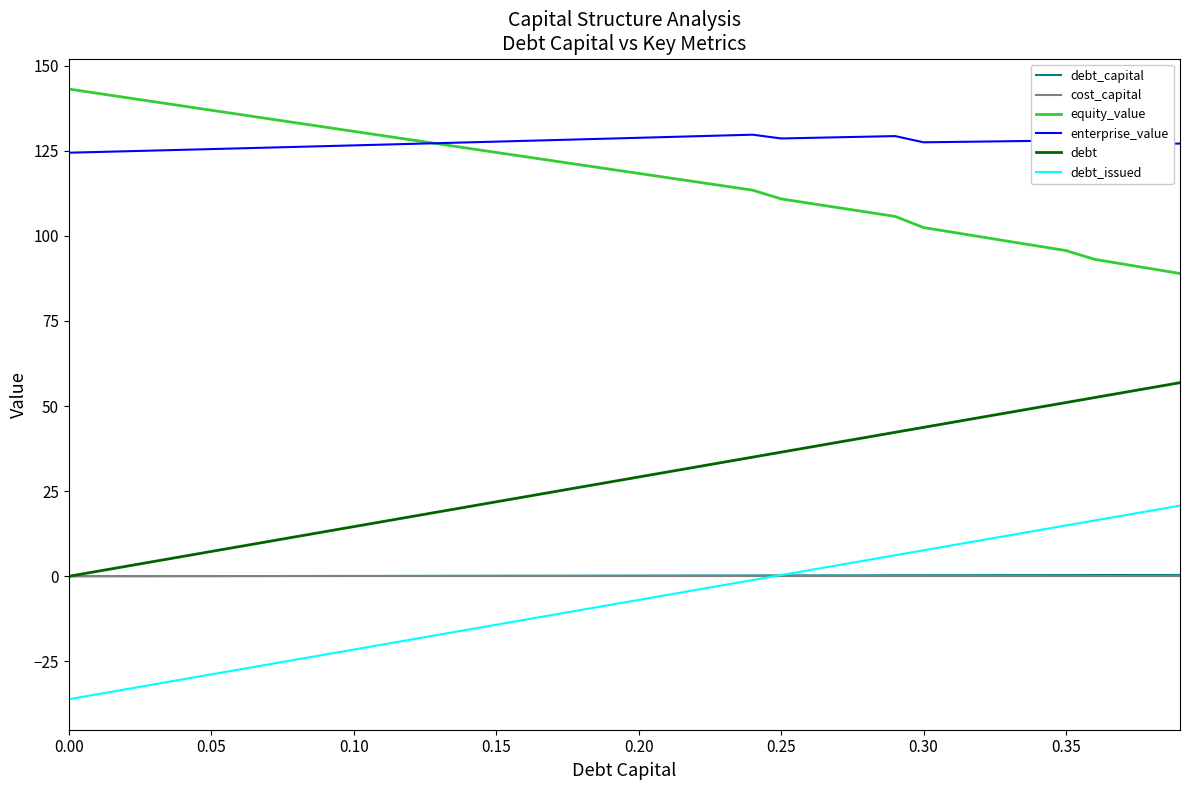

What is the maximum value shown in the chart?

143.1